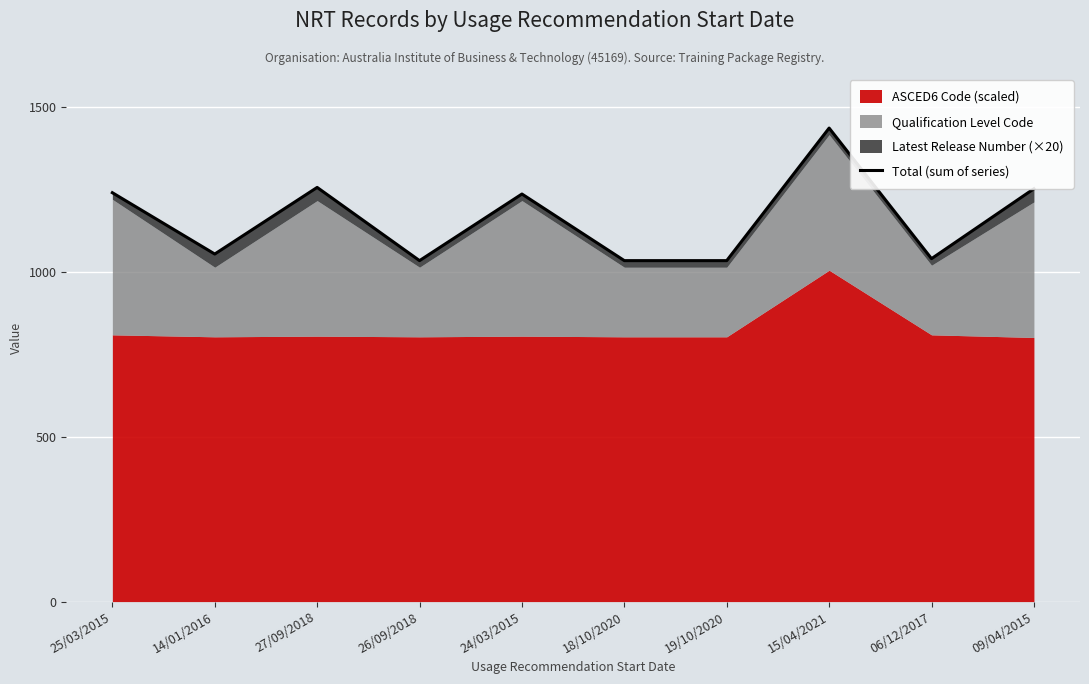

List the labels in order of value, smallest first.

26/09/2018, 18/10/2020, 19/10/2020, 06/12/2017, 14/01/2016, 24/03/2015, 25/03/2015, 09/04/2015, 27/09/2018, 15/04/2021